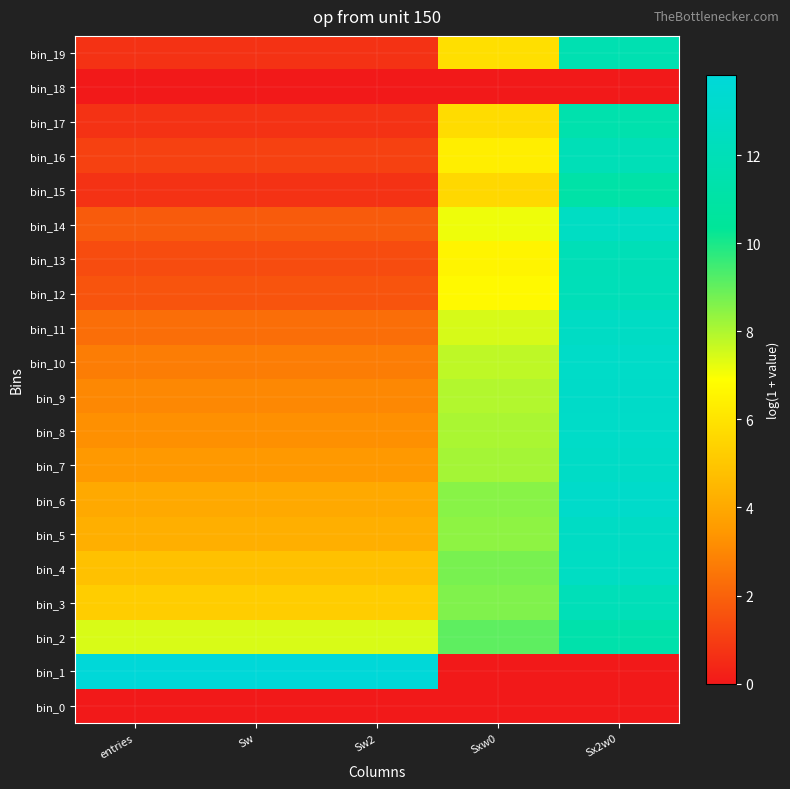

Which series has the largest total across all categories?

bin_2